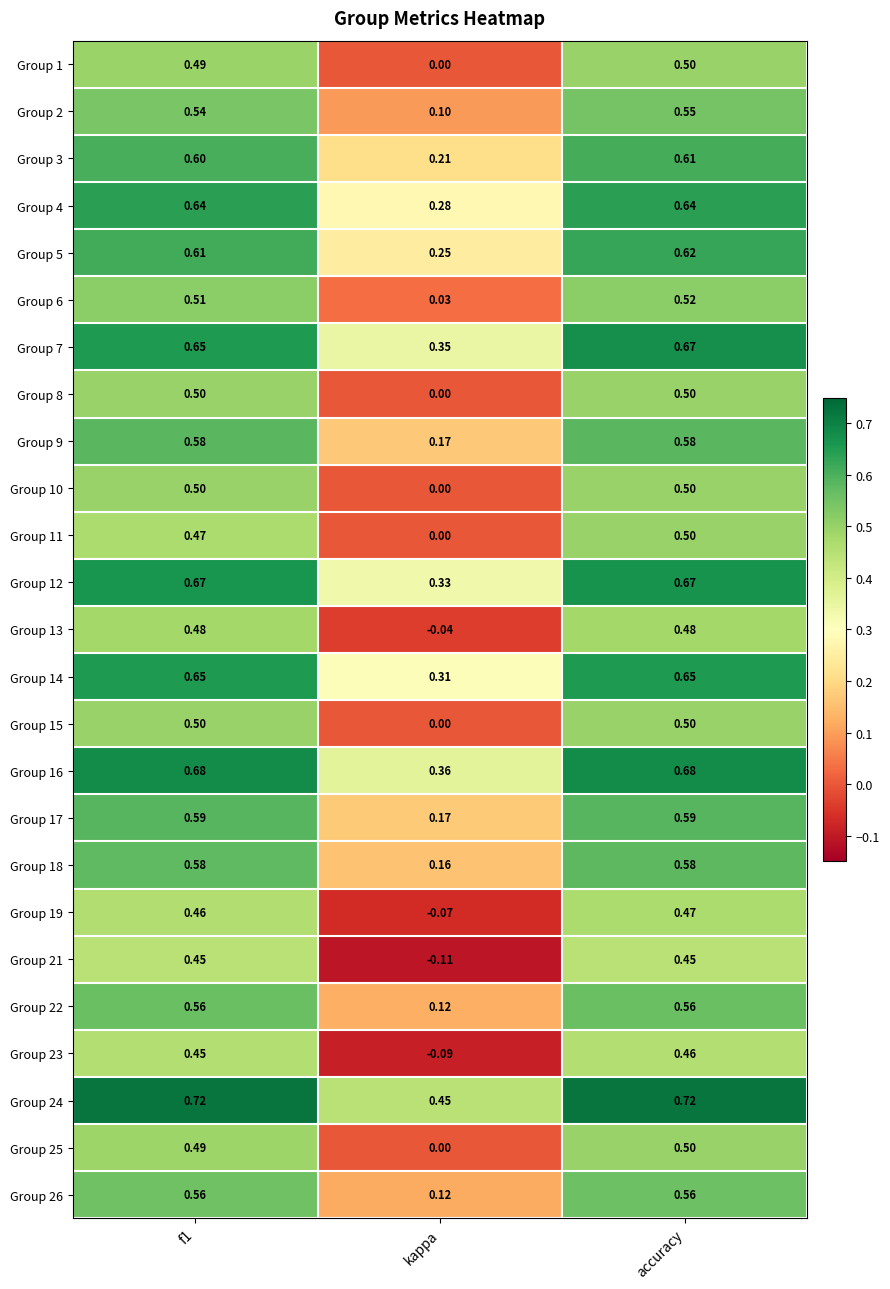

What is the total value across all series at f1?

13.9